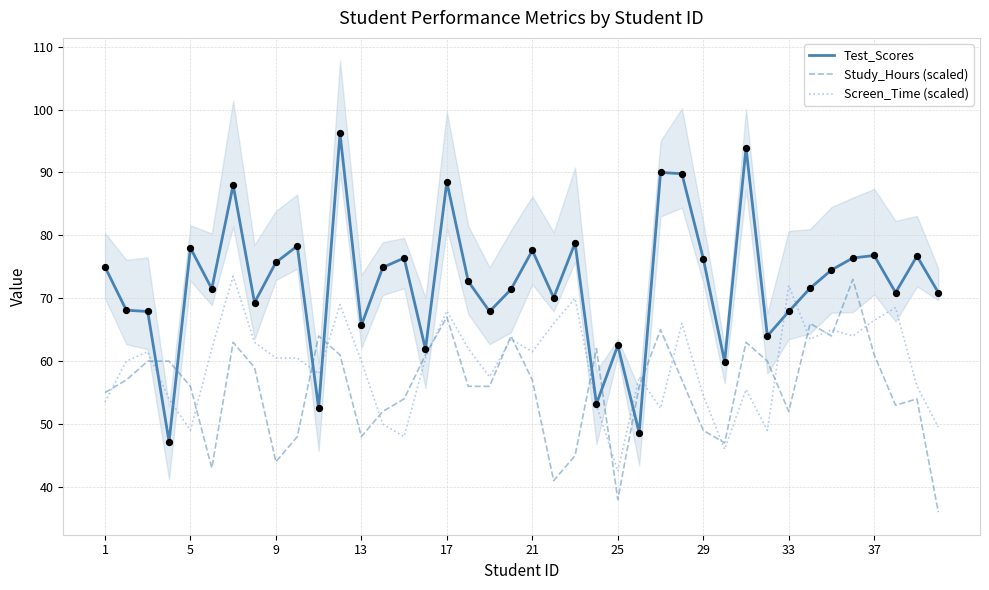

Which series reaches the minimum Y coordinate?

Study_Hours (scaled)